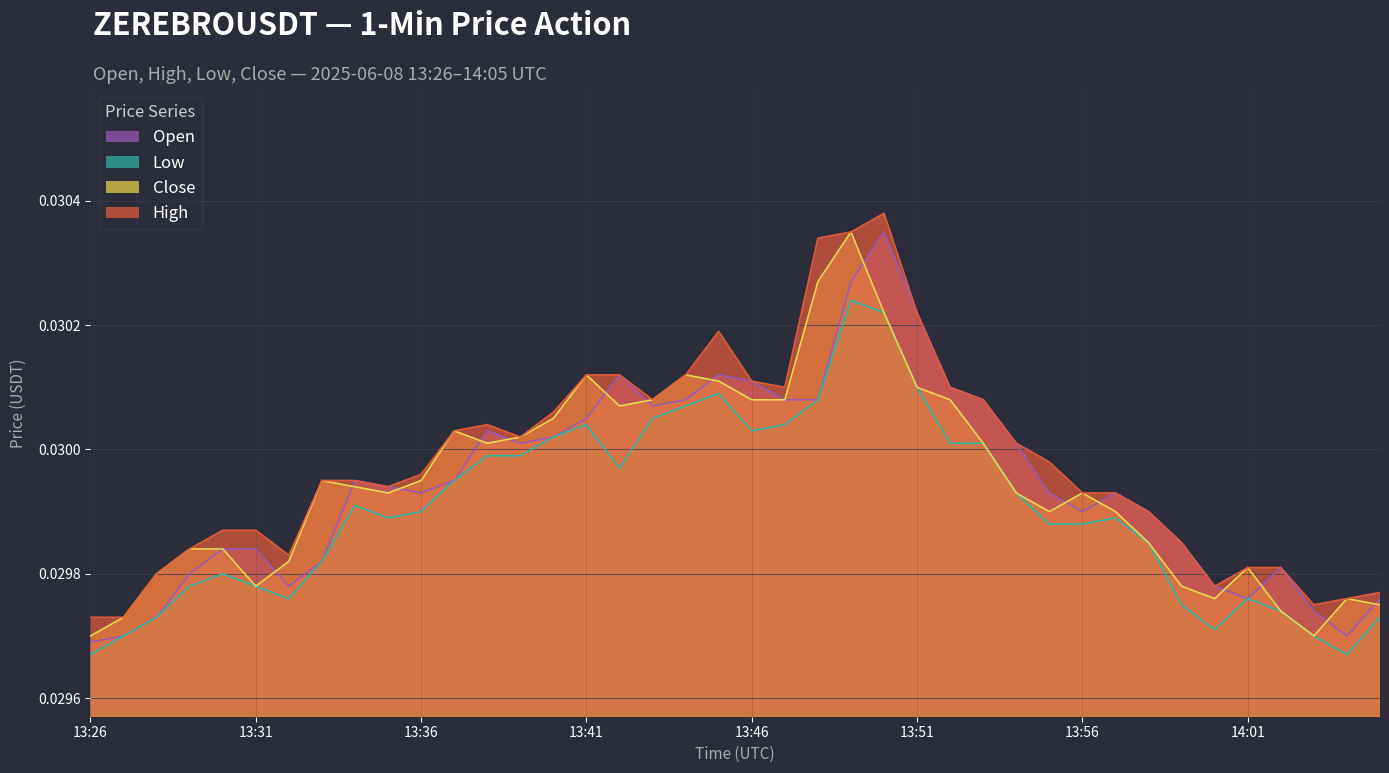

True or false: open and high cross at least once.

False